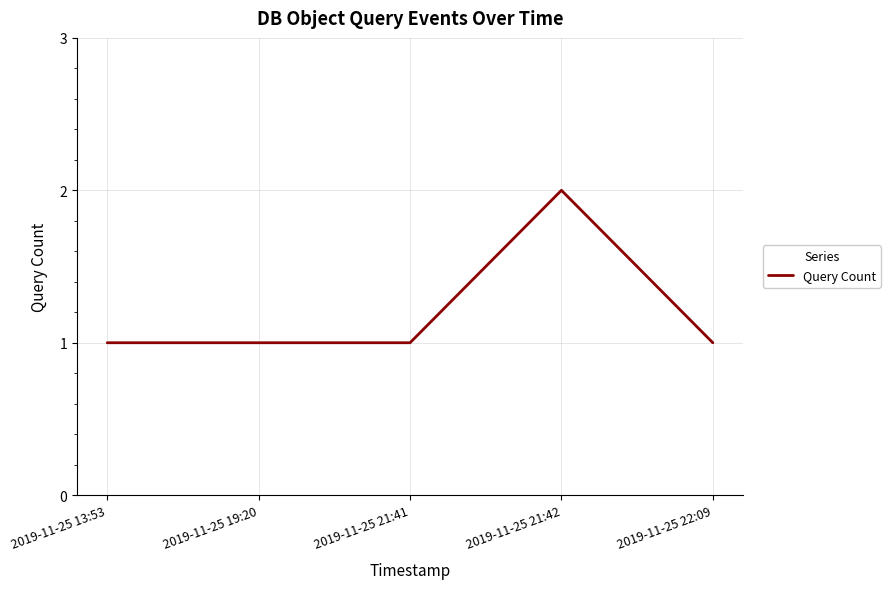

What position from the left is 2019-11-25 13:53?

1